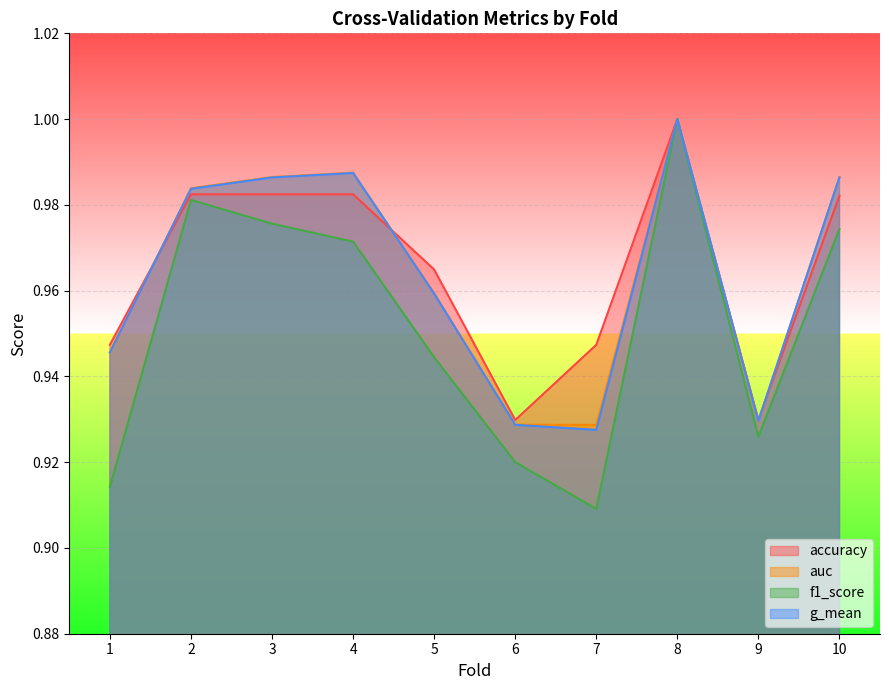

How many interior local peaks does the accuracy series have?

1